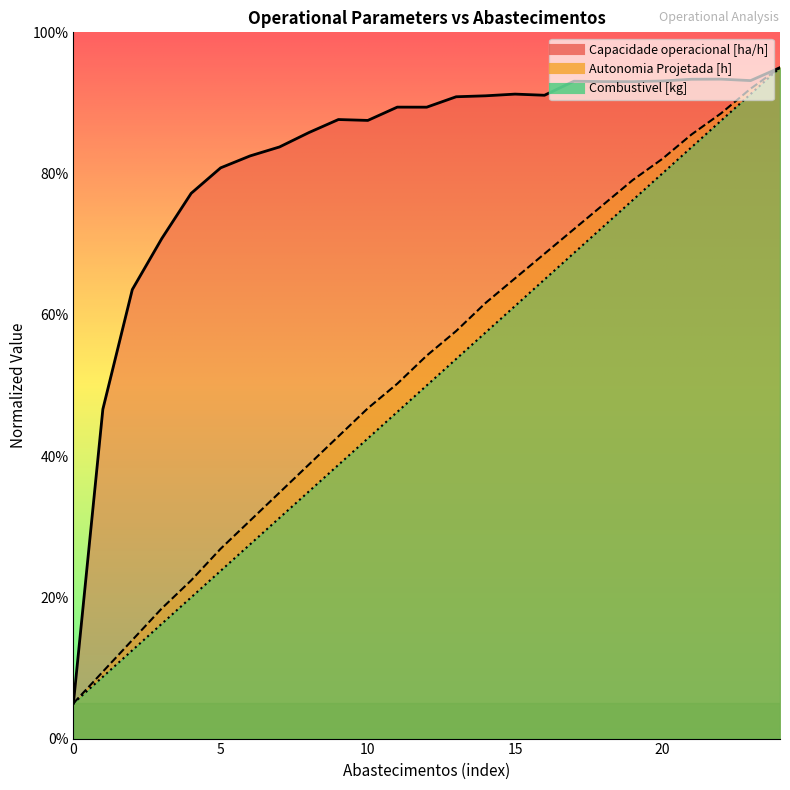

Is the value of Combustivel [kg] at 0 greater than the value of Autonomia Projetada [h] at 16?

No